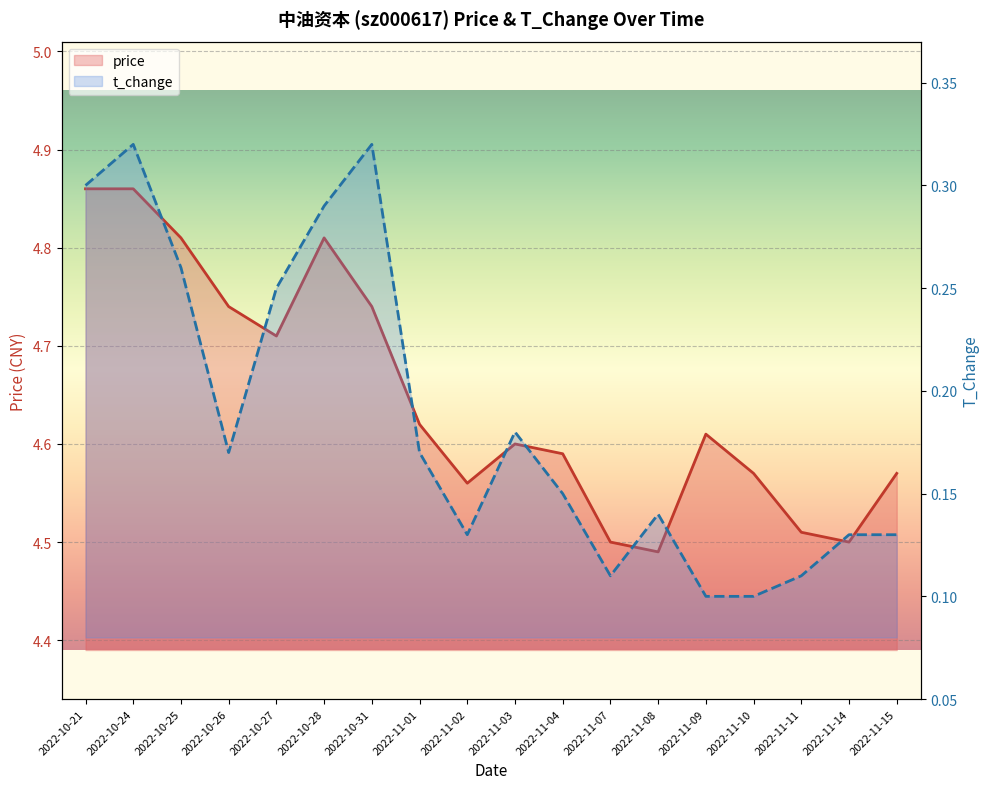

Count the number of data series in this chart.

2